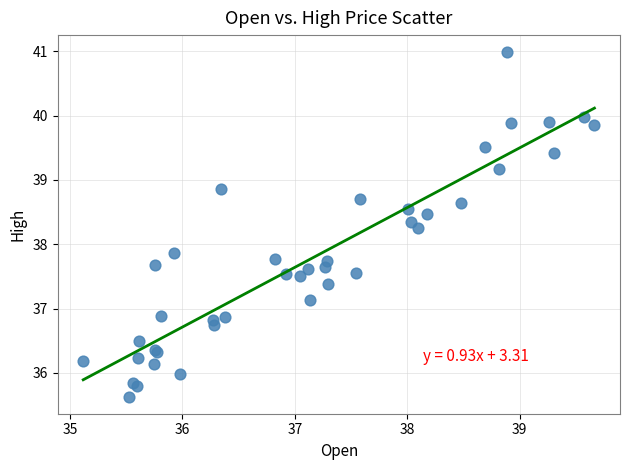

What Y value in the scatter plot is closest to 38?

37.9